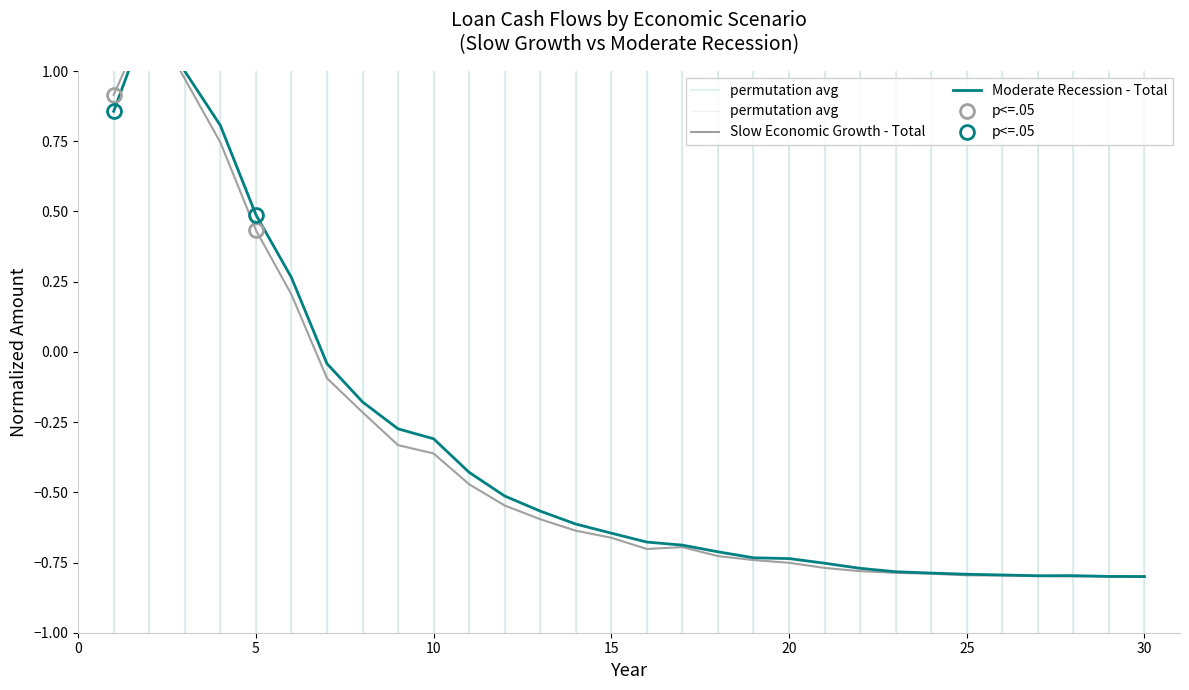

What is the sum of all Slow Economic Growth - Total values?

-11.0